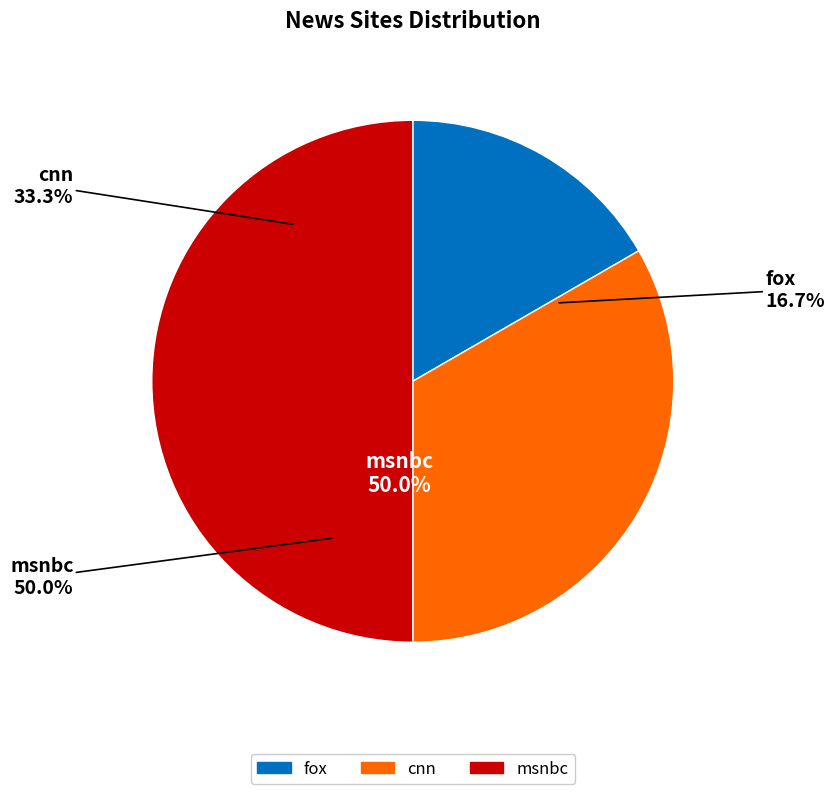

Is there any slice that represents more than half of the pie?

No